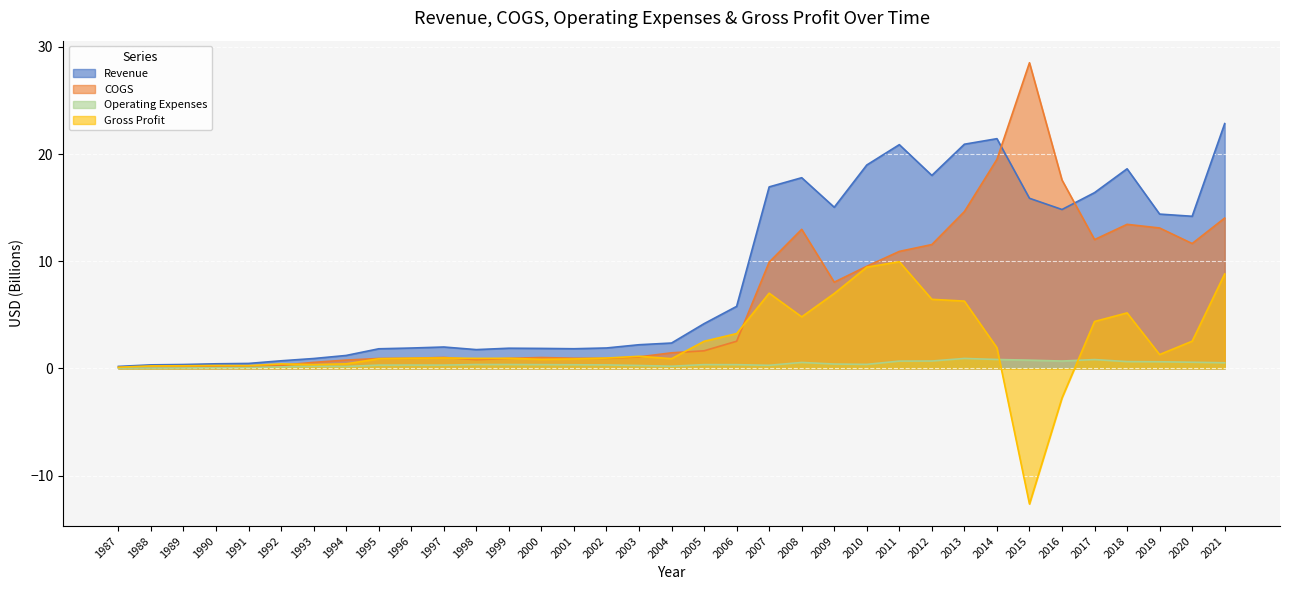

What is the smallest value displayed?

-12.6